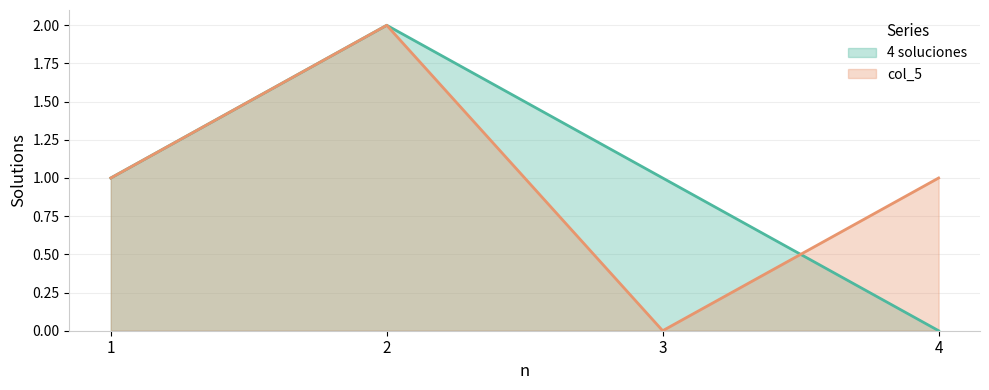

How many series are shown in this chart?

2